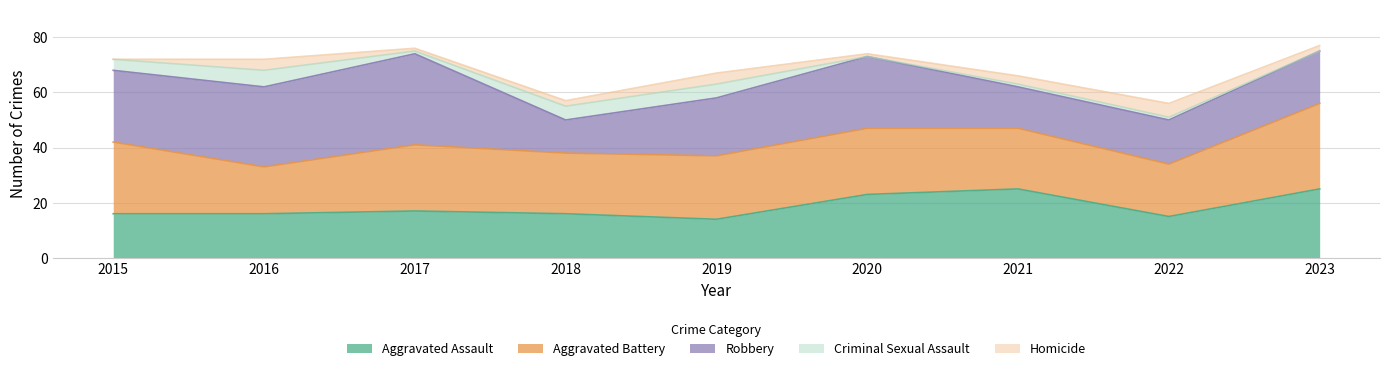

Which series has the largest range (max minus min)?

Robbery